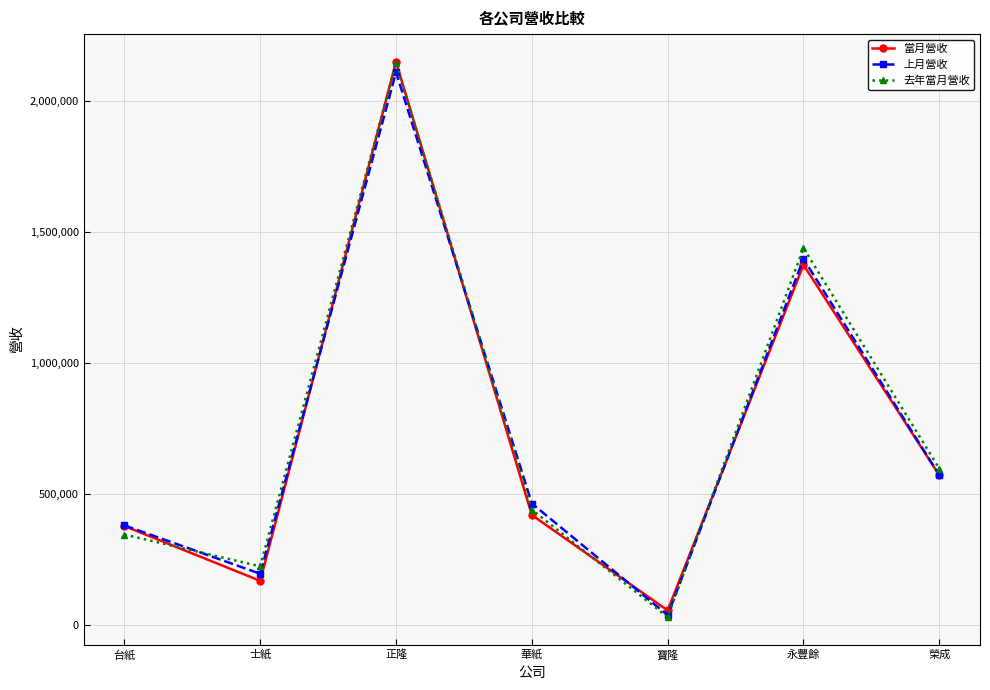

How many values in the 去年當月營收 series are below 441182?

3